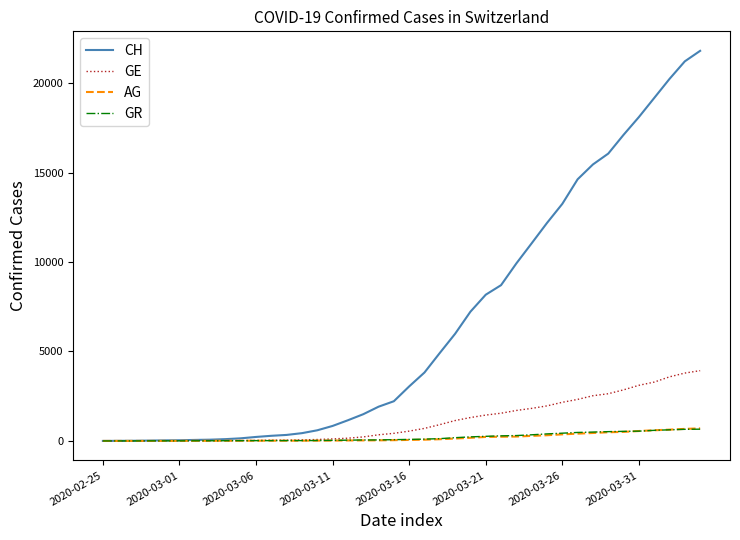

What is the highest value of the GR series?

657